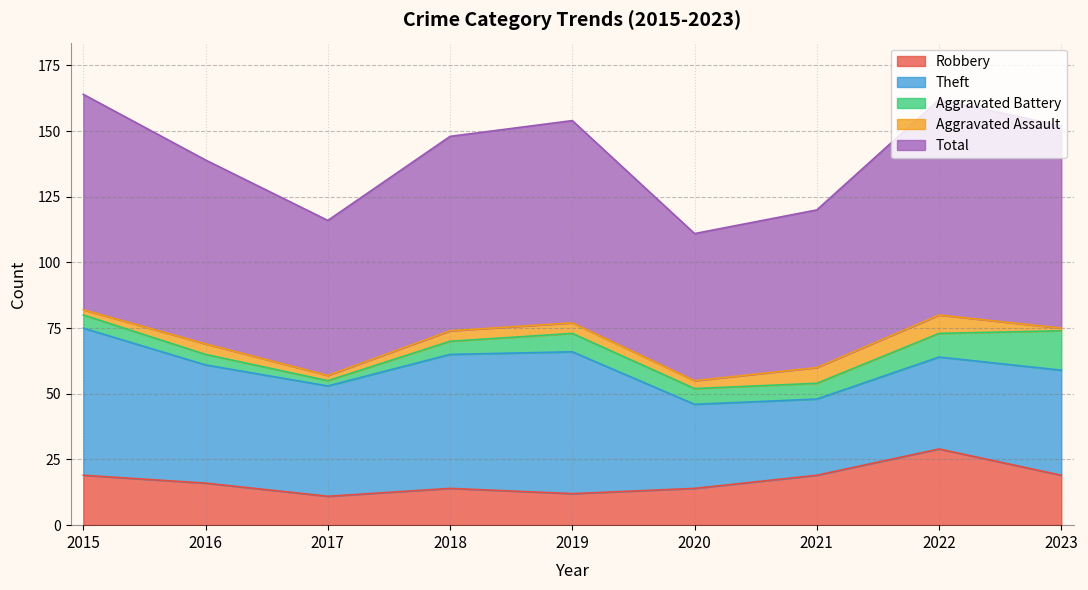

Is it true that Total equals 12 at 2017?

False